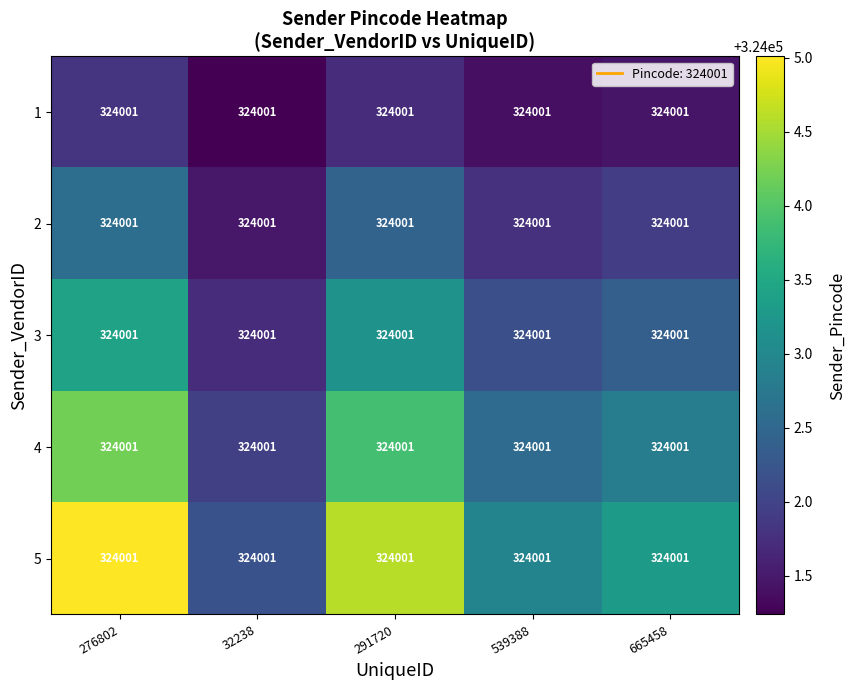

At which category does the chart reach its peak across all series?

276802